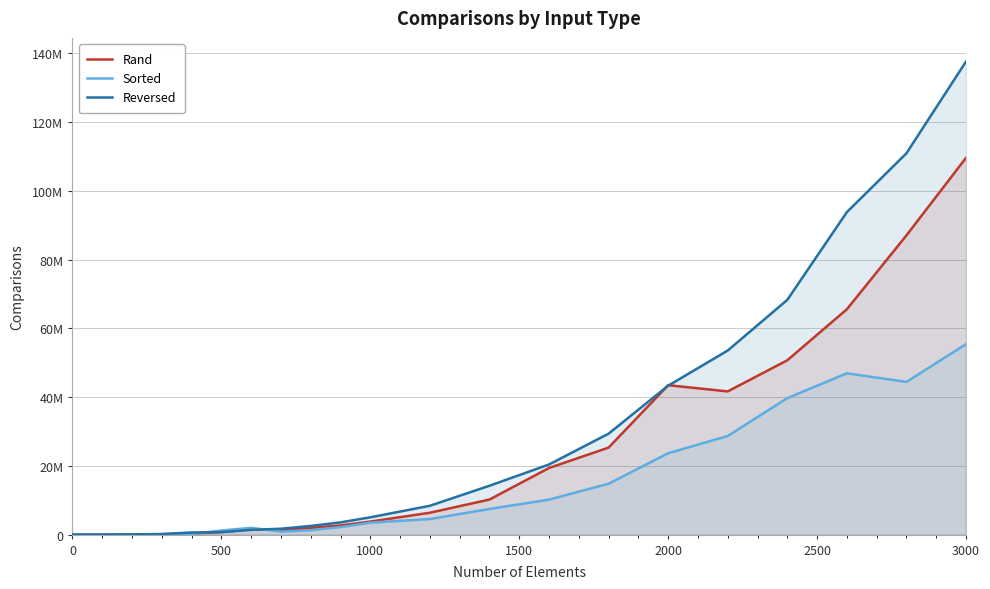

What are all the series names shown in the legend?

Rand, Sorted, Reversed